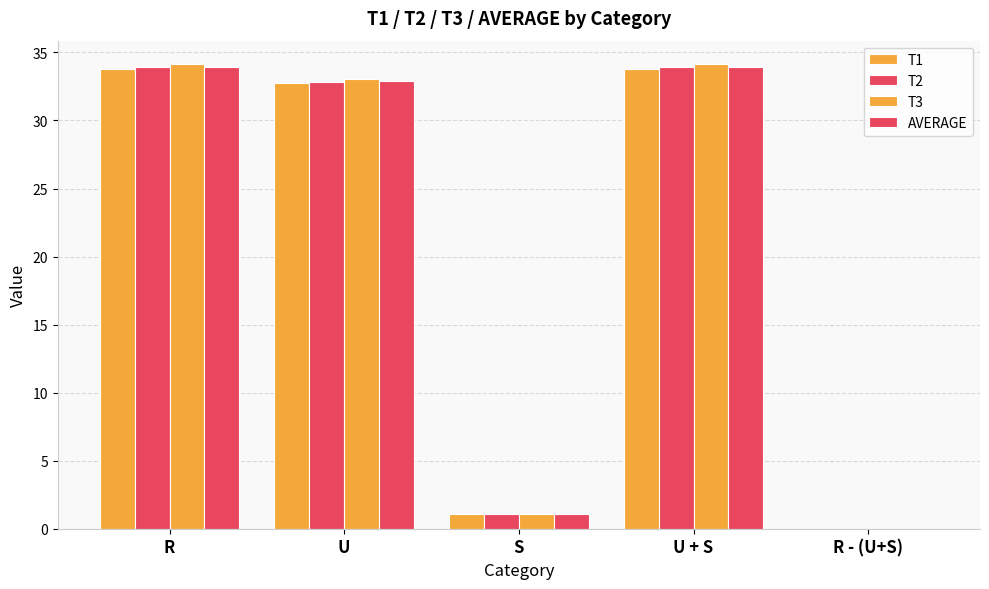

Rank the series by their maximum value, from lowest to highest.

T1, T2, AVERAGE, T3